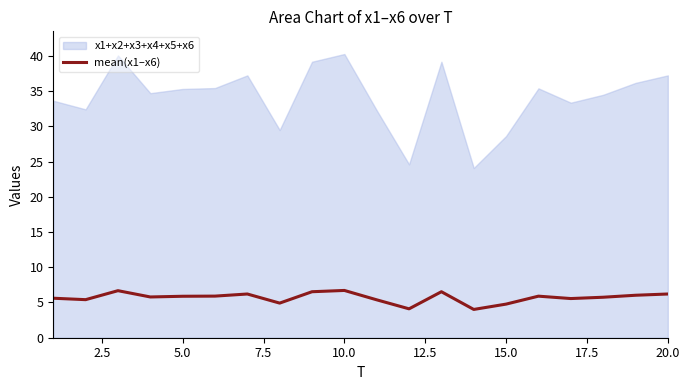

True or false: x1+x2+x3+x4+x5+x6 and mean(x1–x6) cross at least once.

False